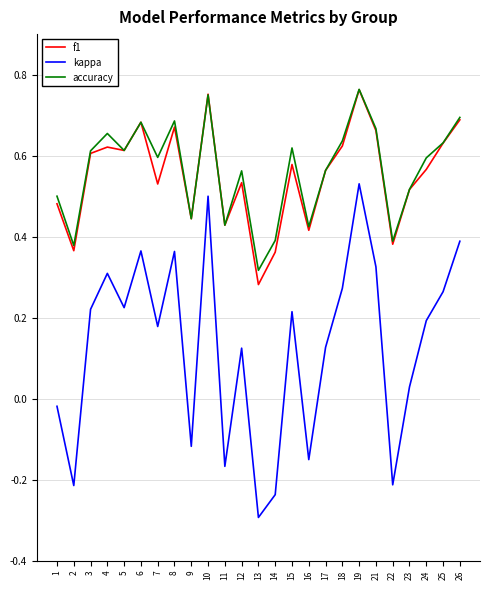

True or false: kappa and accuracy cross at least once.

False